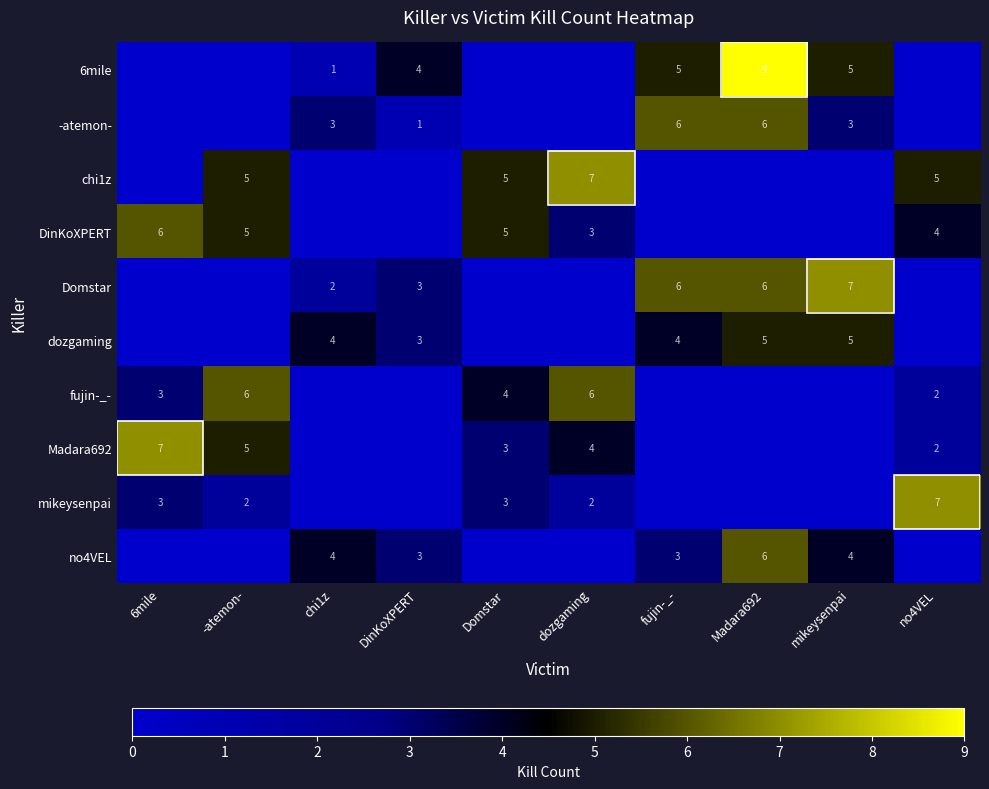

What is the greatest value displayed?

9